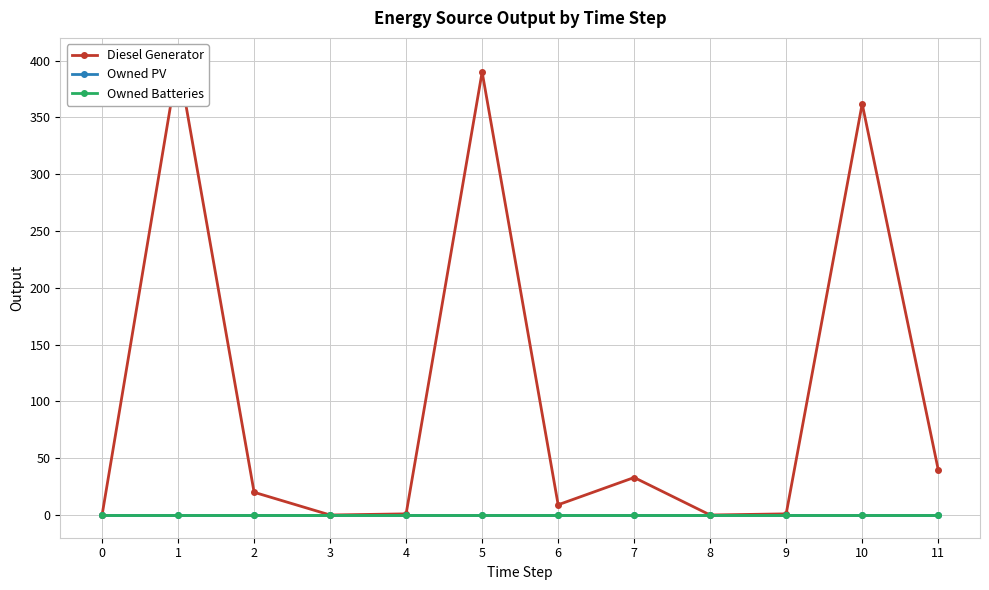

The Diesel Generator series shows -158 at 8. True or false?

False